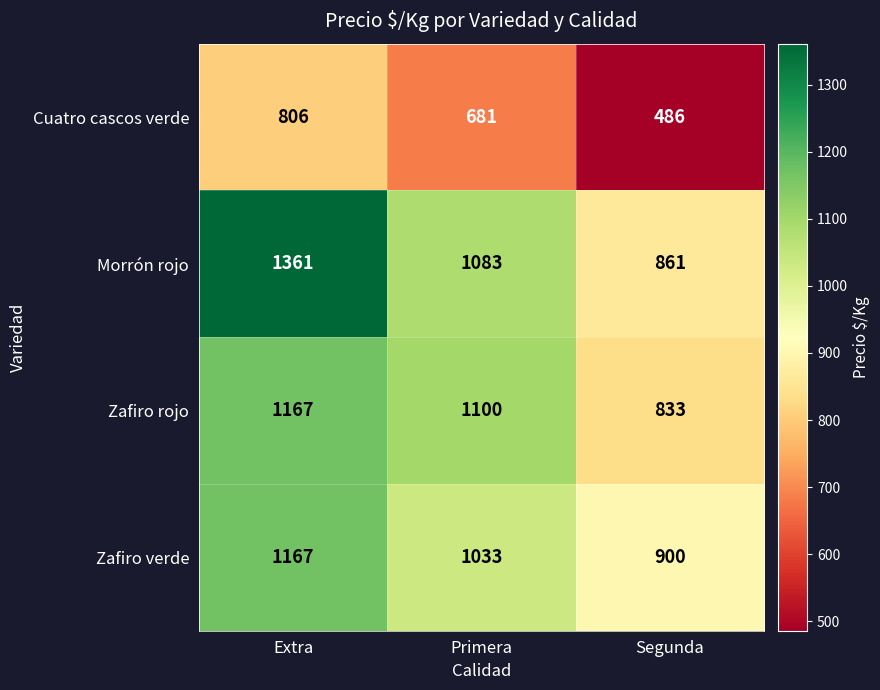

Reading right to left, list all the values displayed in this chart.

Cuatro cascos verde: 486	681	806
Morrón rojo: 861	1083	1361
Zafiro rojo: 833	1100	1167
Zafiro verde: 900	1033	1167